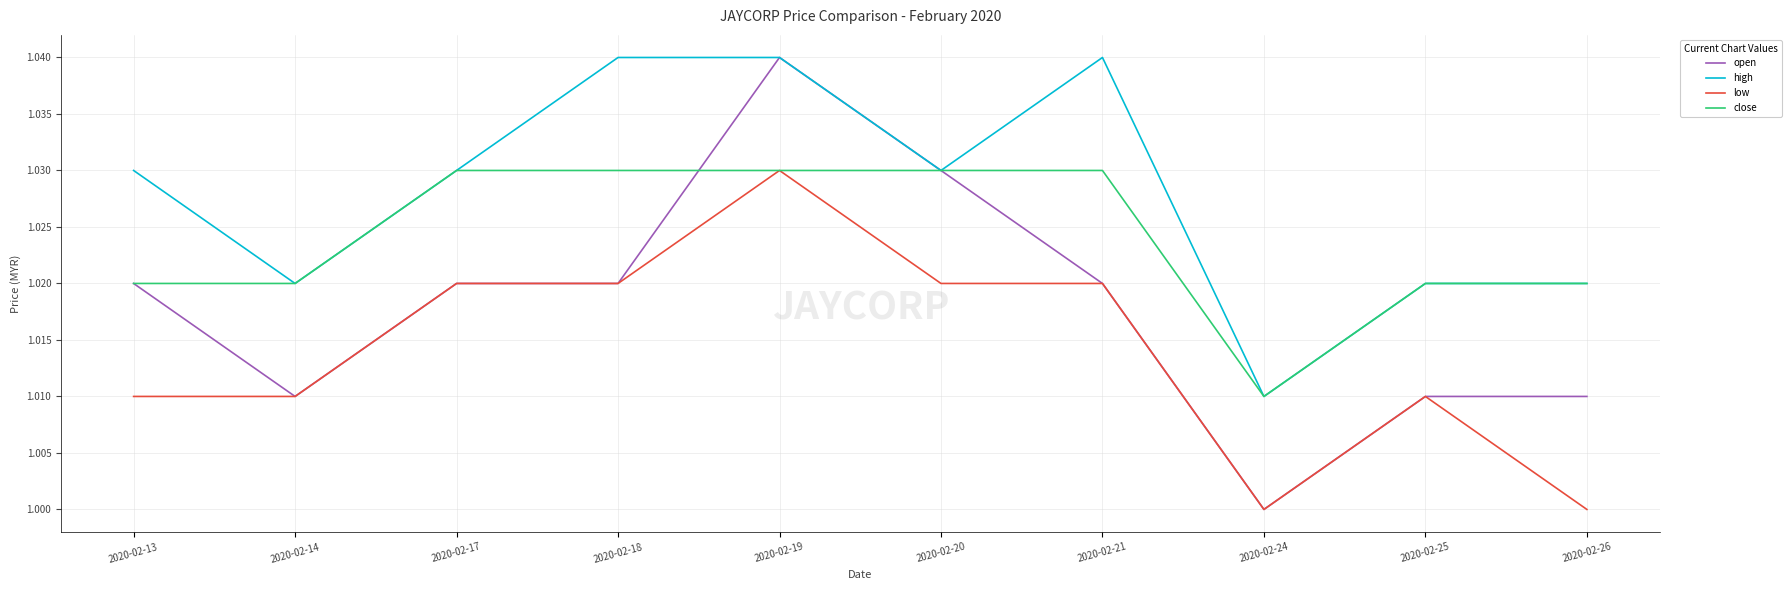

Is the value of low at 2020-02-25 greater than the value of close at 2020-02-14?

No